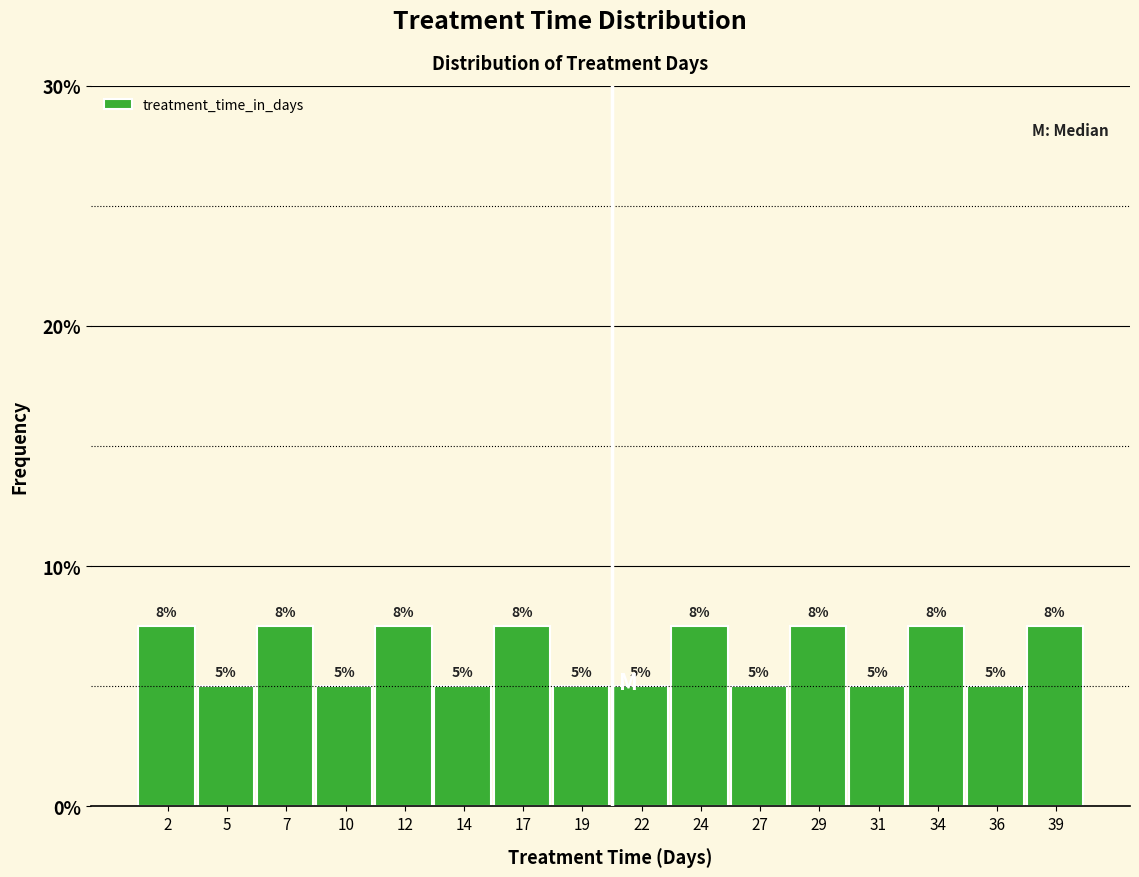

What is the value of the 13th bar from the left?

5.0